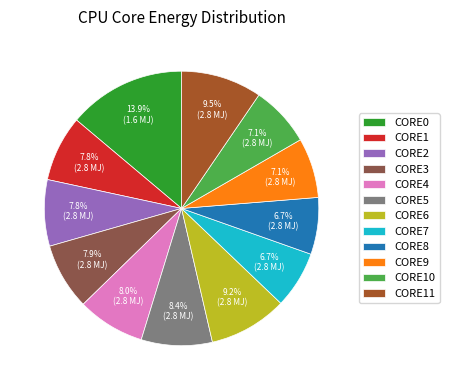

How many slices are in this pie chart?

12